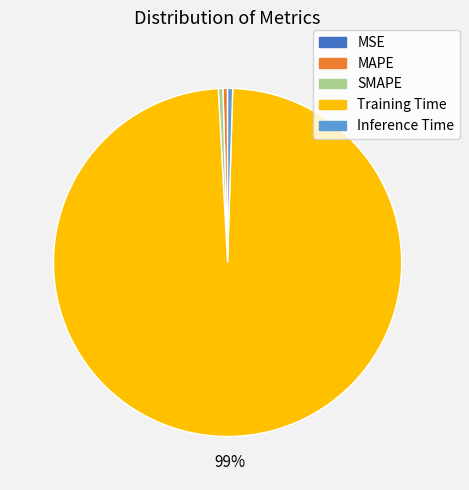

Is Inference Time the majority of the pie?

No